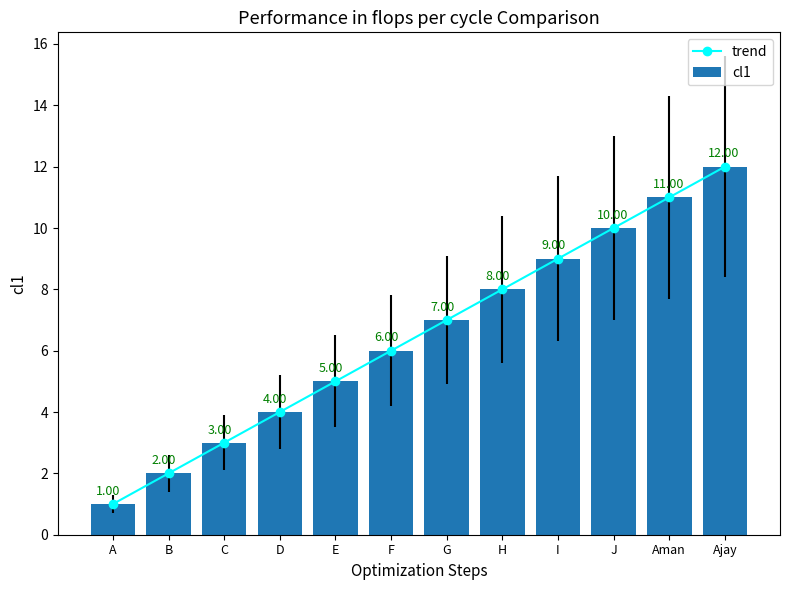

Which has a higher value, F or B?

F